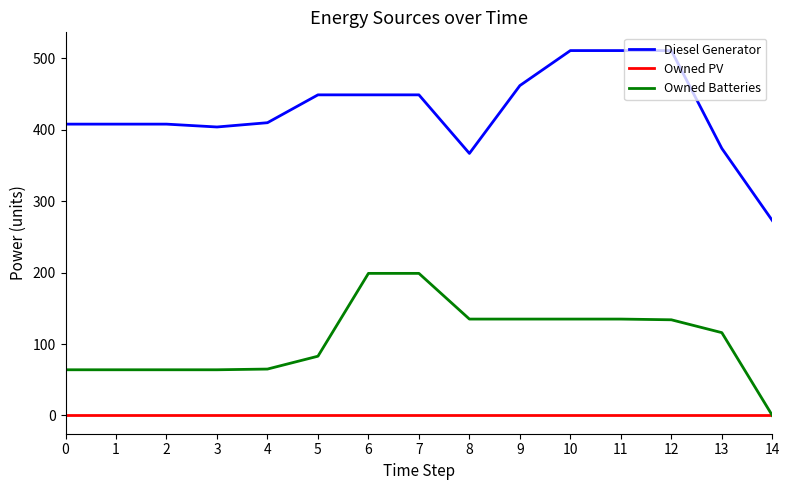

What is the difference between the second highest and second lowest values in the Owned Batteries series?

135.0